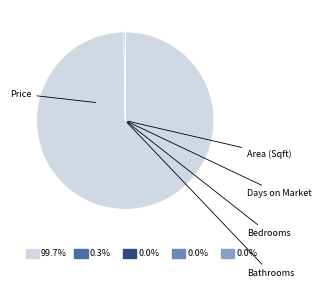

True or false: Bathrooms accounts for 1% of the total.

False